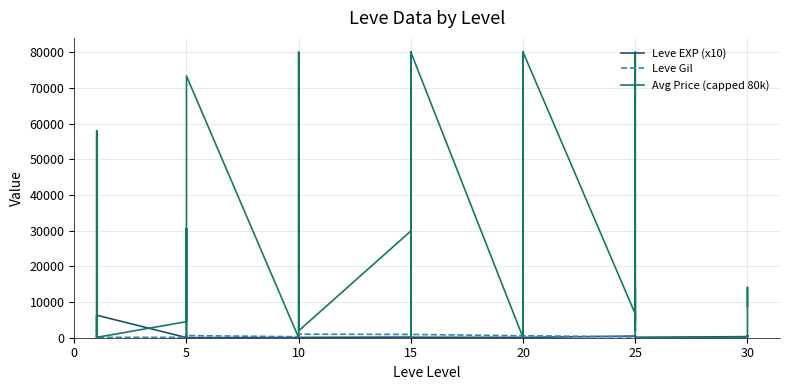

What is the total value across all series at 10?

320